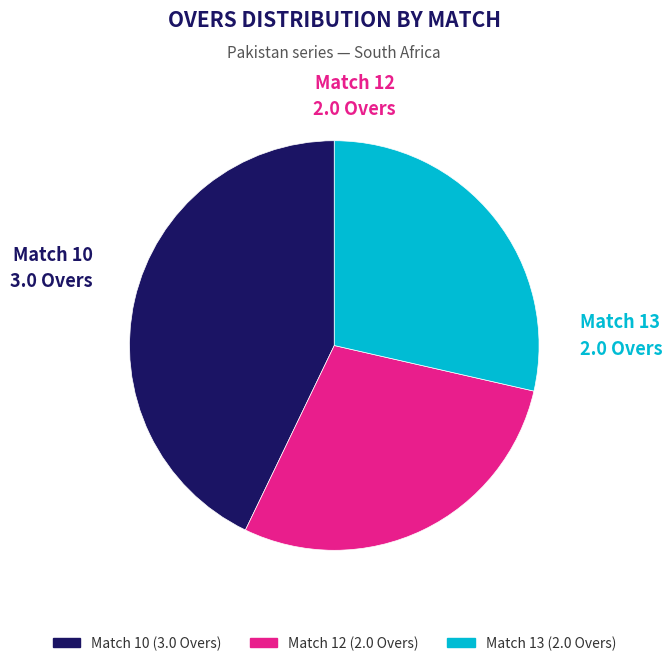

The Match 10 slice represents 43% of the pie. True or false?

True